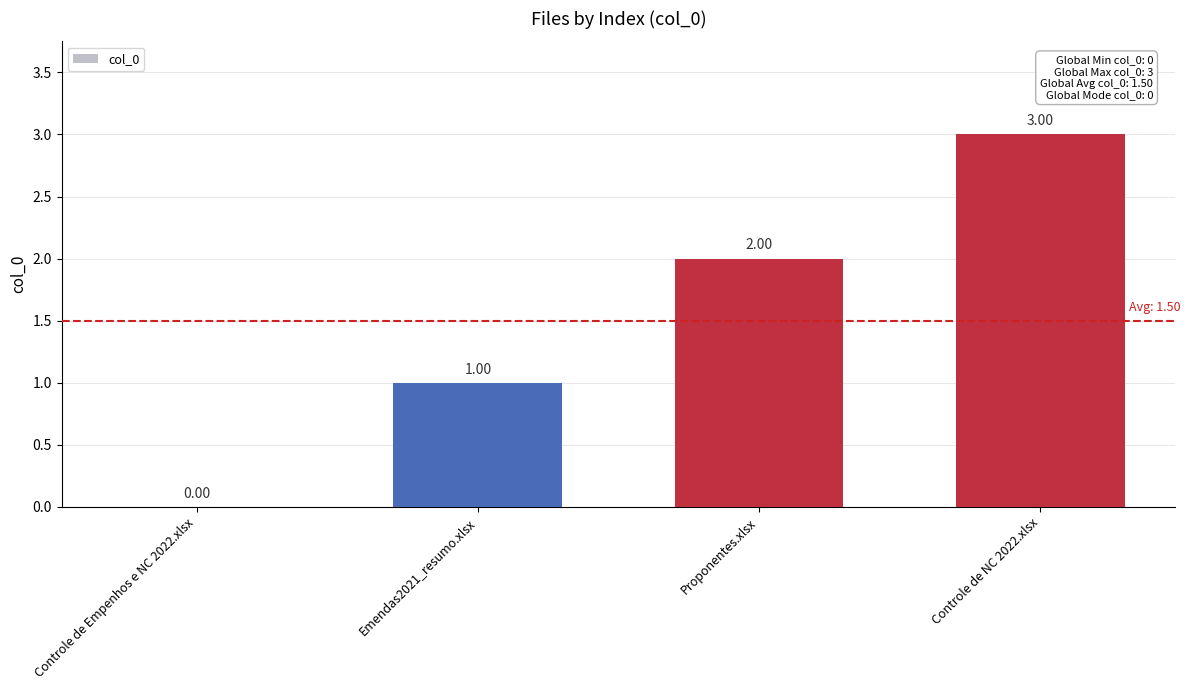

True or false: the data shows -1 at Controle de Empenhos e NC 2022.xlsx.

False